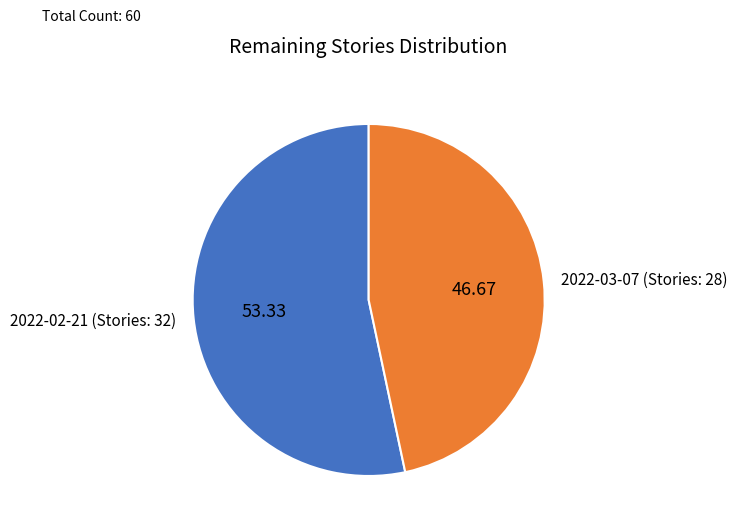

Which has a higher value, 2022-02-21 (Stories: 32) or 2022-03-07 (Stories: 28)?

2022-02-21 (Stories: 32)